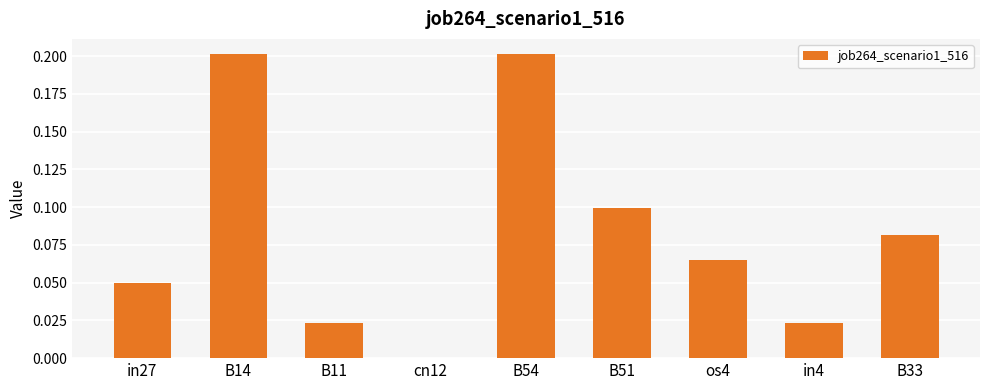

Between in27 and B54, which is larger?

B54